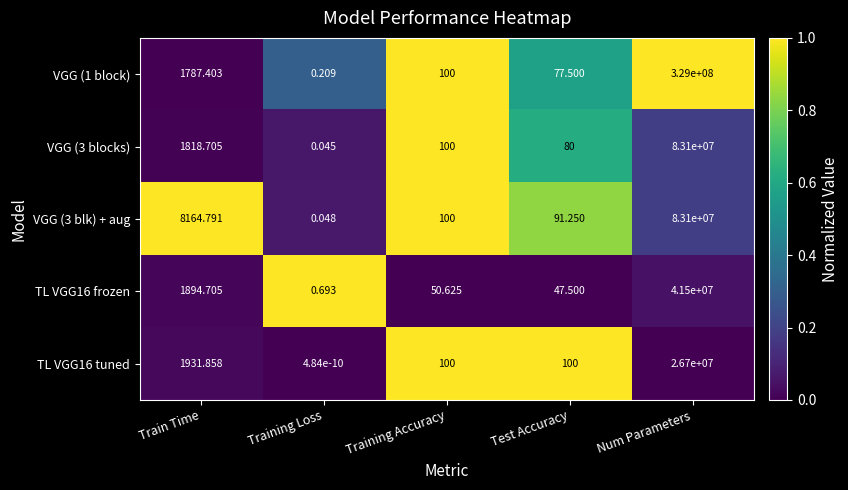

Where is TL VGG16 tuned nearest to the value 13350000?

Train Time